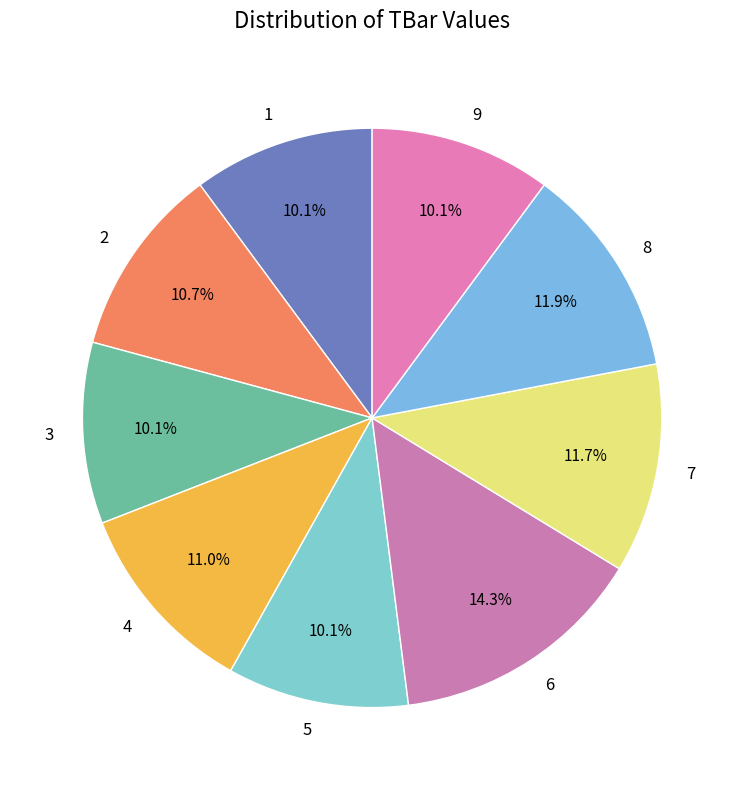

Approximately how many times larger is the value at 2 compared to 4?

1.0